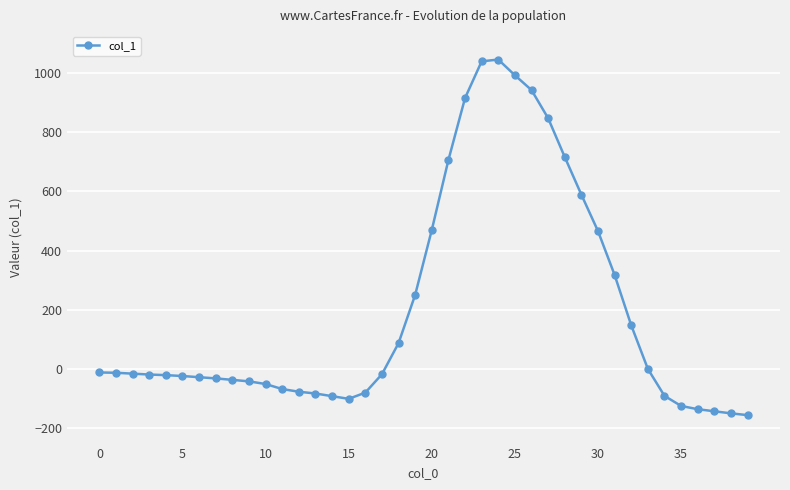

What is the sum of all values?

7942